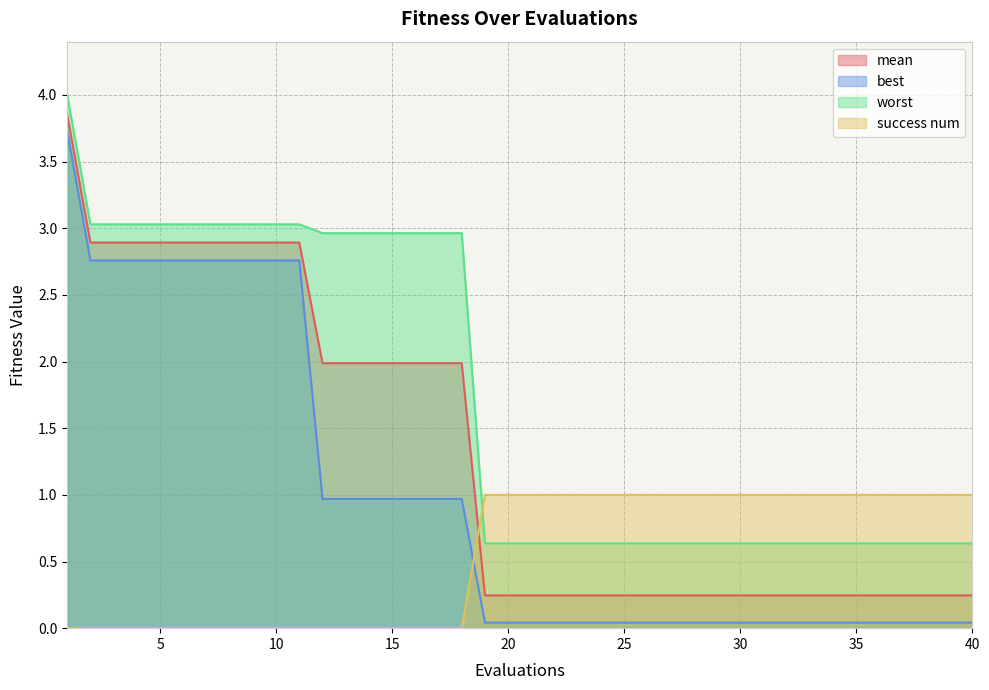

The value of best at 9 is 2.8. True or false?

True